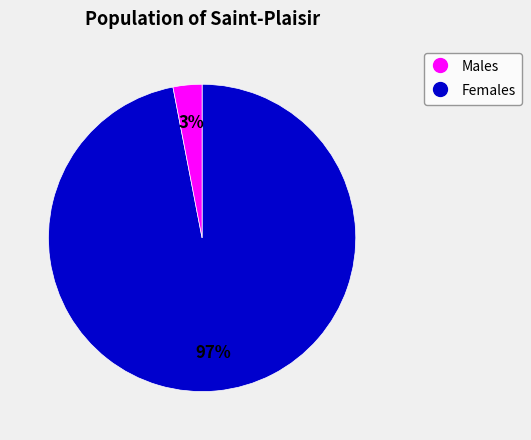

Is there any slice that represents more than half of the pie?

Yes